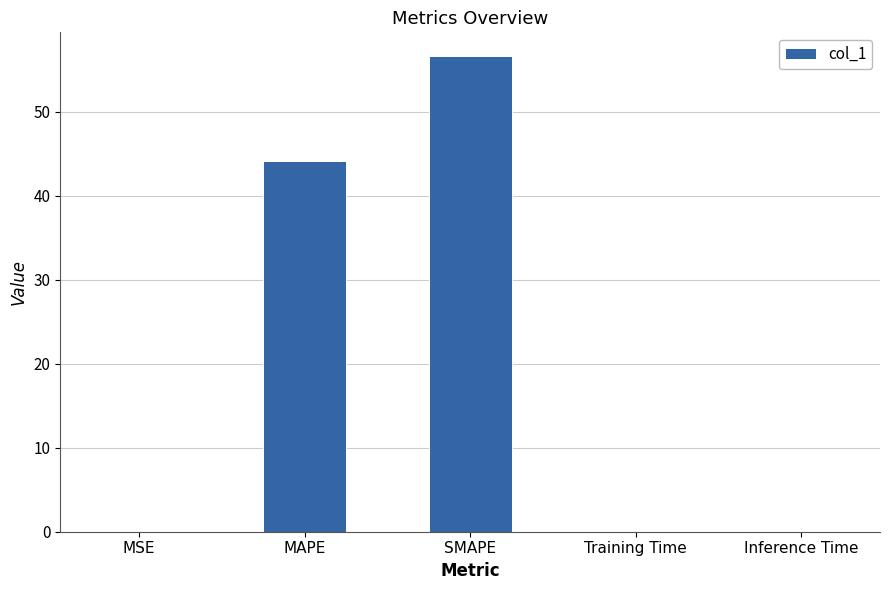

How many data points does each series have?

5